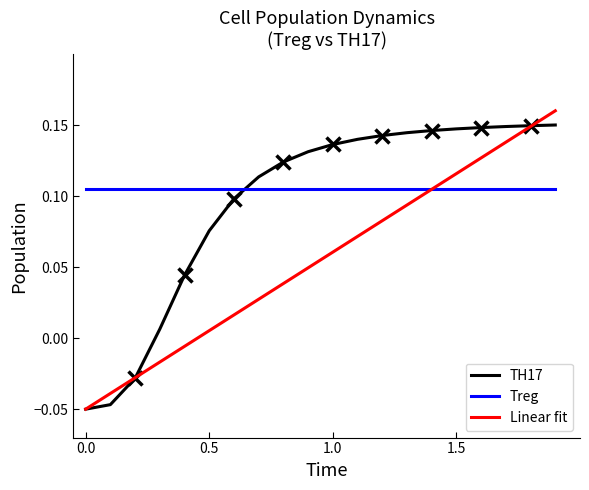

What is the minimum value shown in the chart?

-0.1